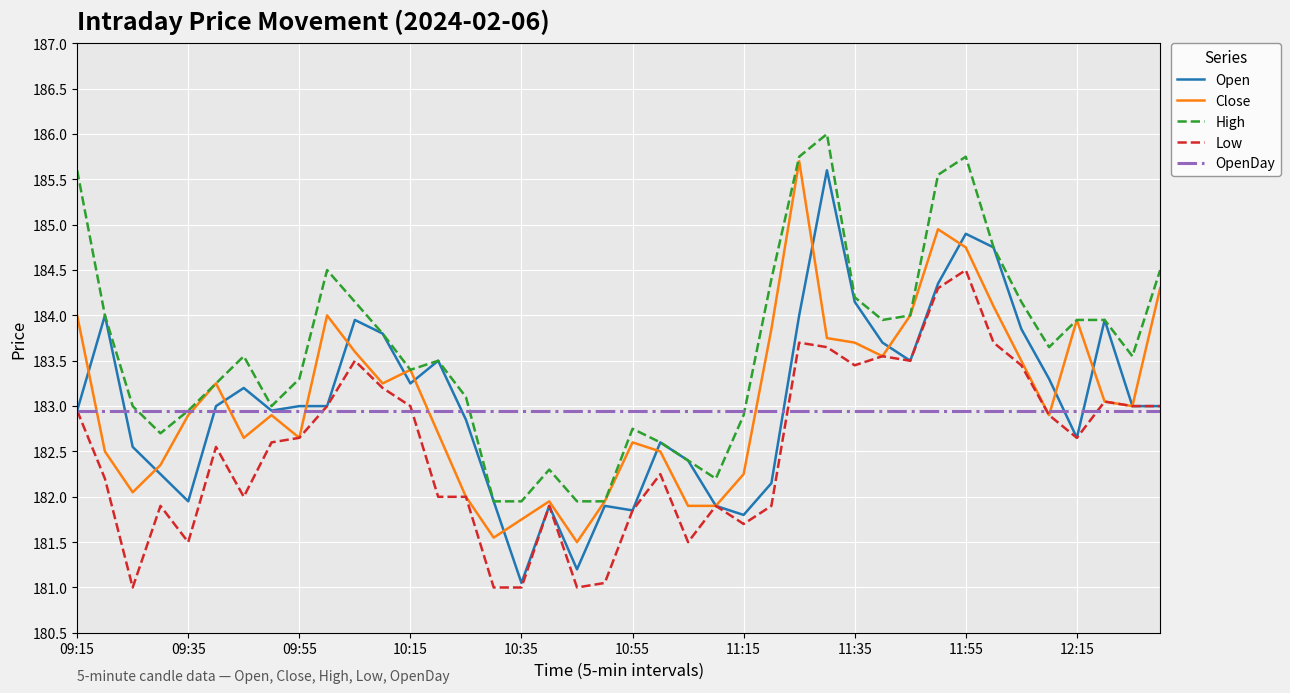

True or false: High and Low cross at least once.

False